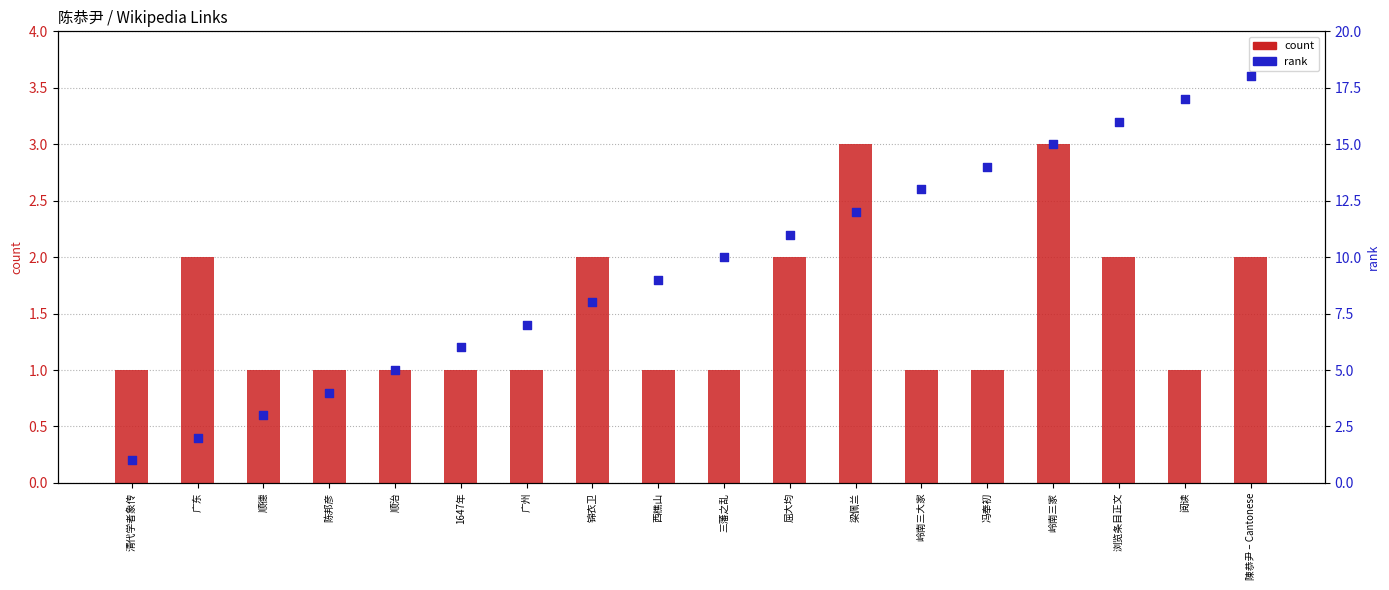

Which series has the largest total across all categories?

rank